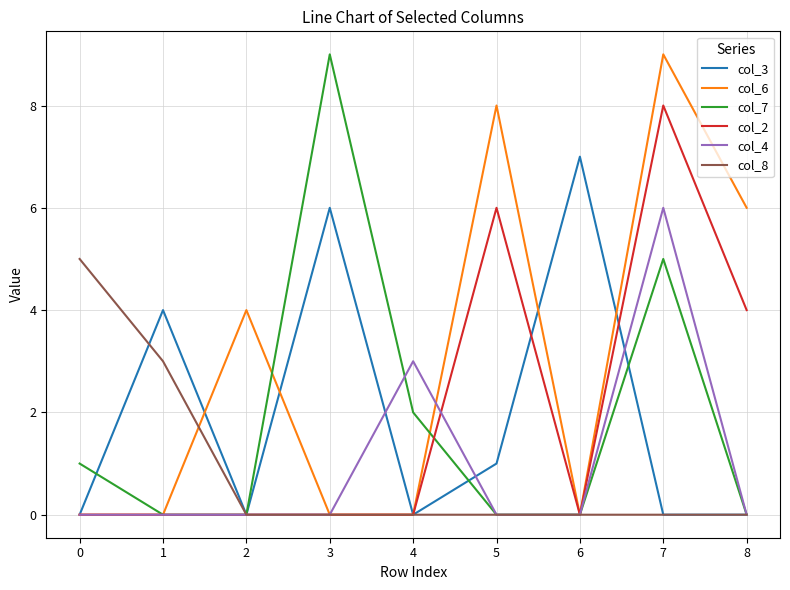

Between 6 and 8, which series saw the biggest shift?

col_3